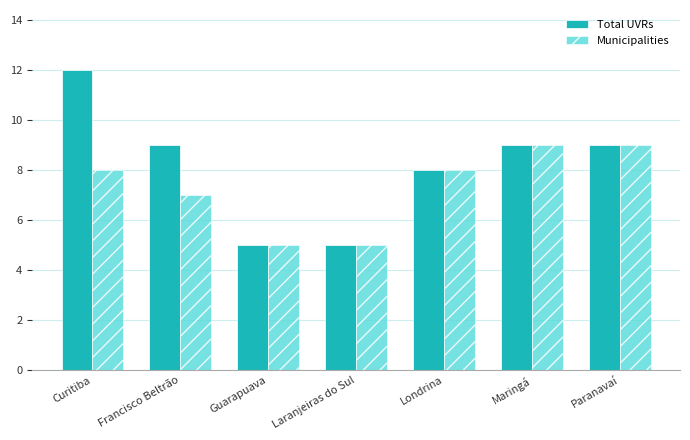

Which series has the largest range (max minus min)?

Total UVRs